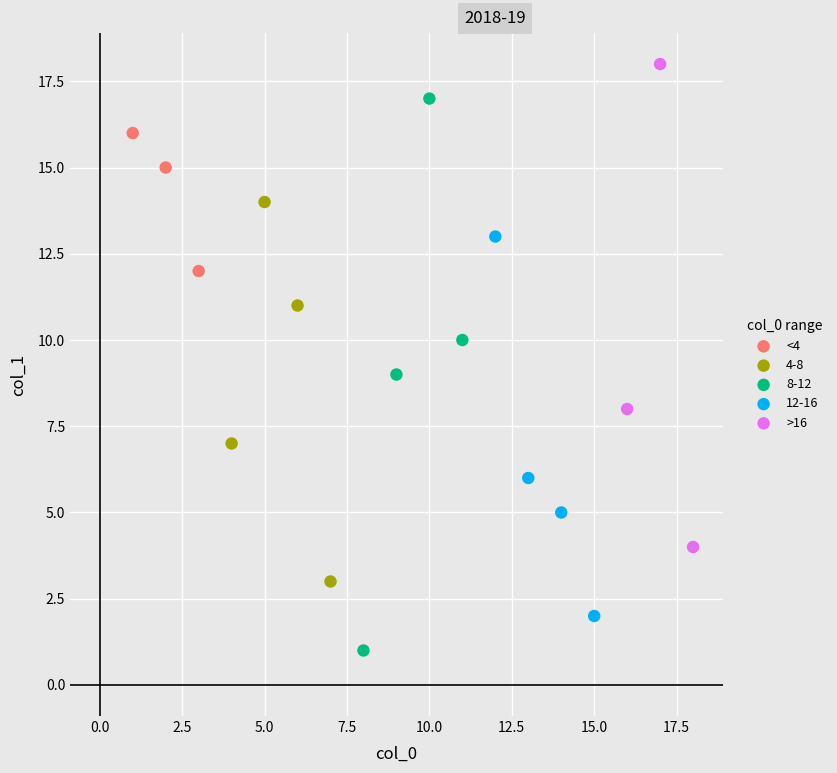

Which series contains the highest Y value?

>16